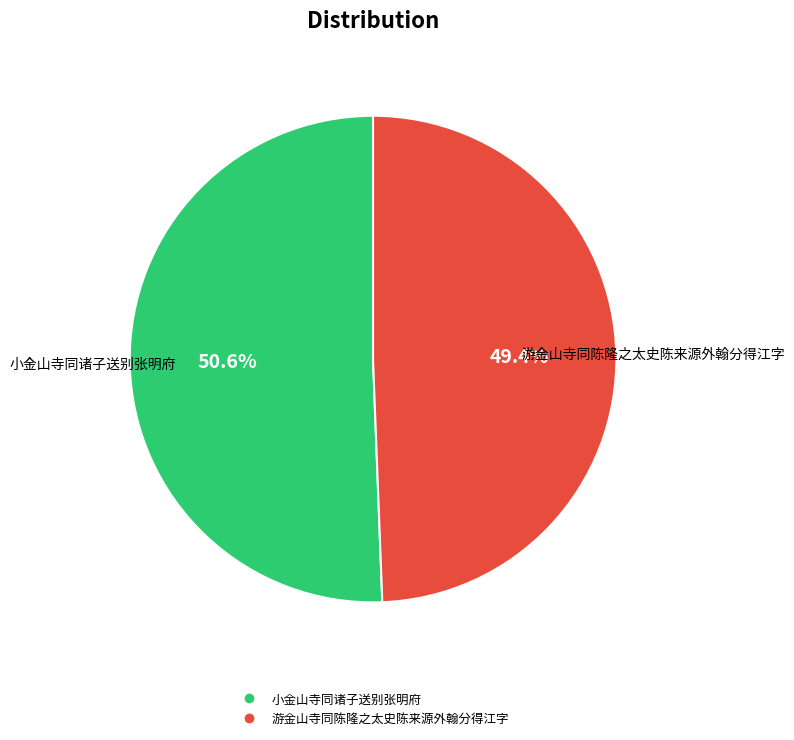

Do 游金山寺同陈隆之太史陈来源外翰分得江字 and 小金山寺同诸子送别张明府 together represent more than half of the pie?

Yes